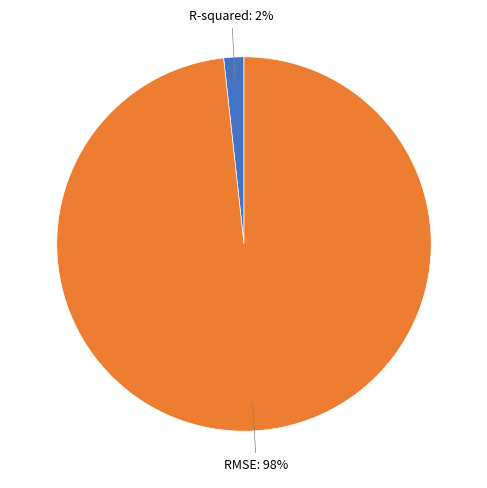

Is there a majority slice in this chart?

Yes